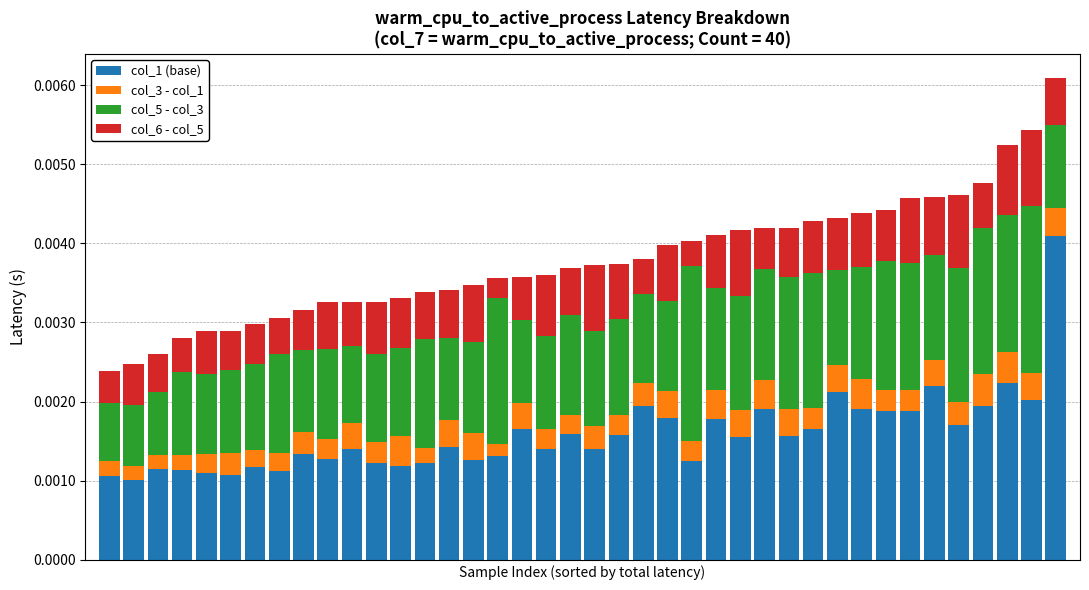

What are all the series names shown in the legend?

col_1 (base), col_3 - col_1, col_5 - col_3, col_6 - col_5